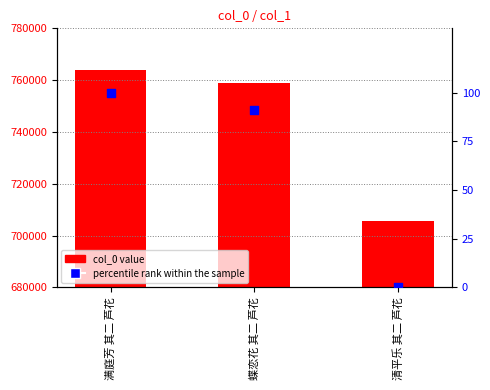

At which category is the sum across all series the highest?

满庭芳 其二 芦花